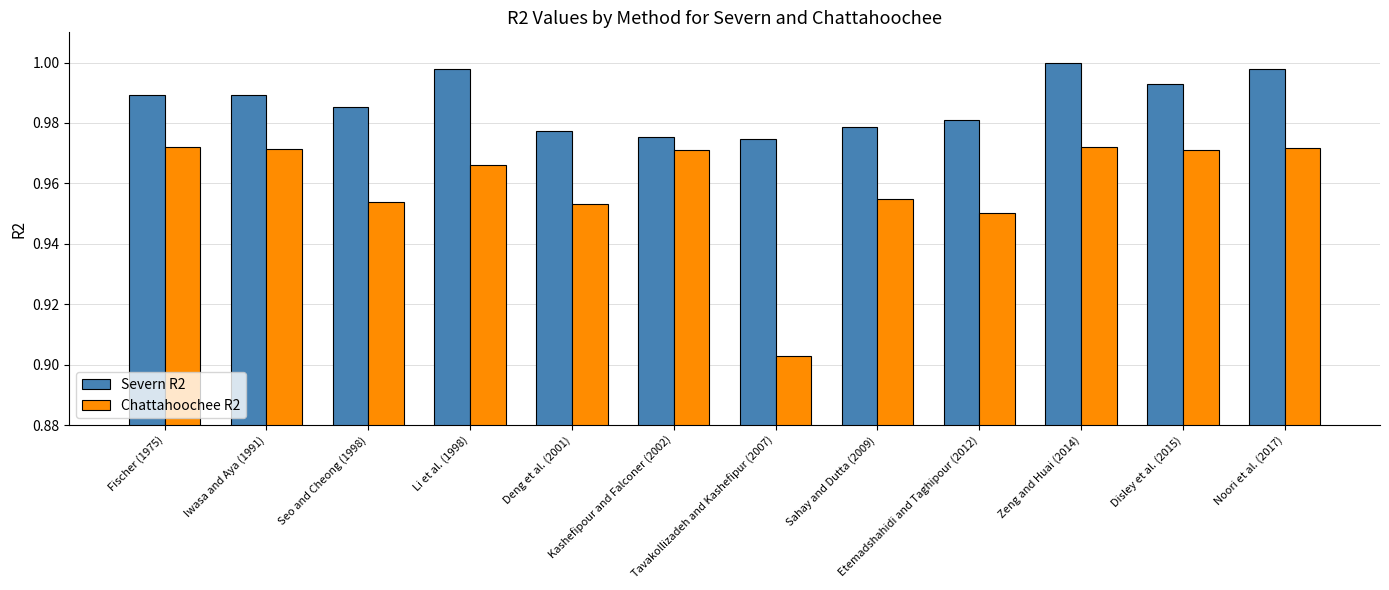

List the series in order of their peak value, lowest first.

Chattahoochee R2, Severn R2